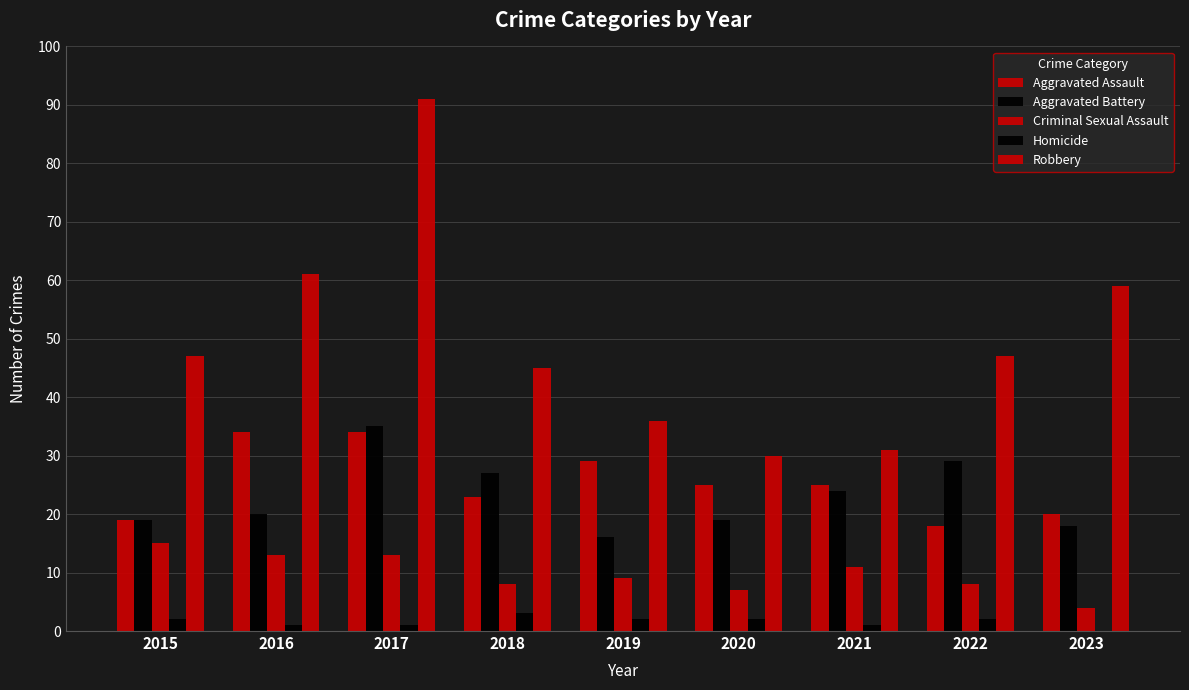

At how many categories does at least one series exceed 53?

3